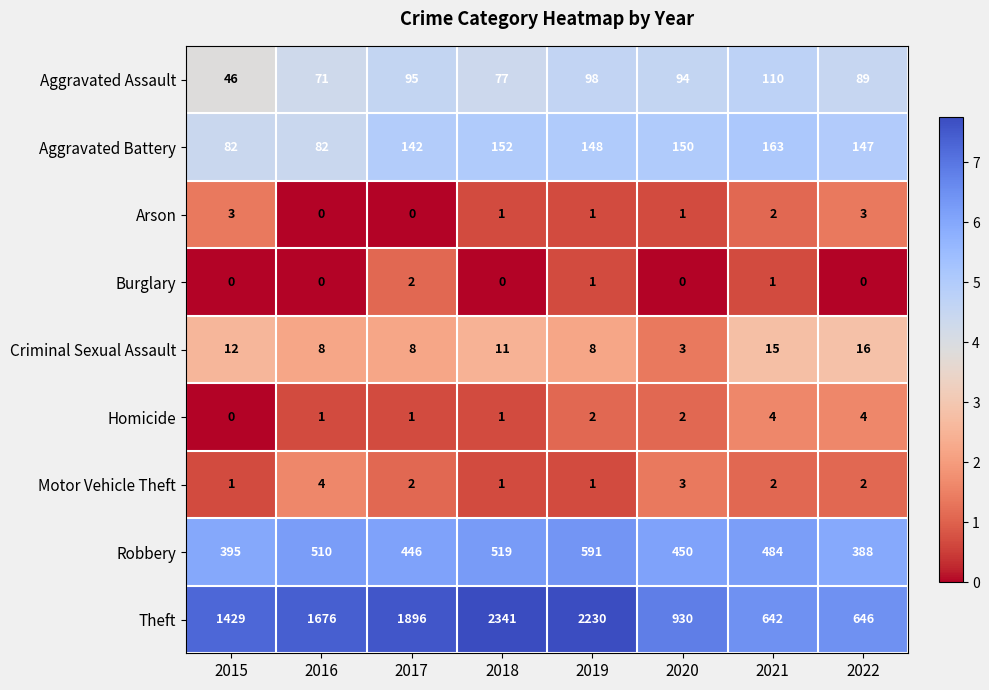

Which series has the widest spread of values?

Theft